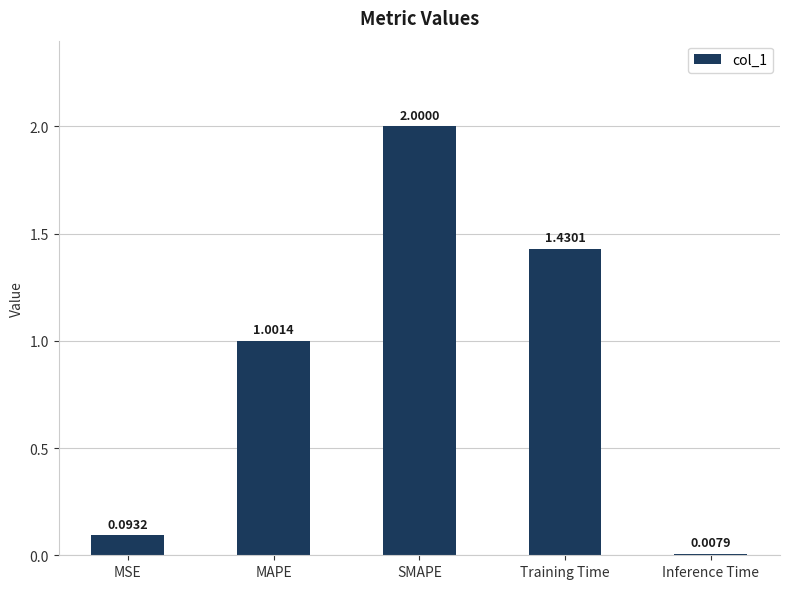

How many data points does each series have?

5